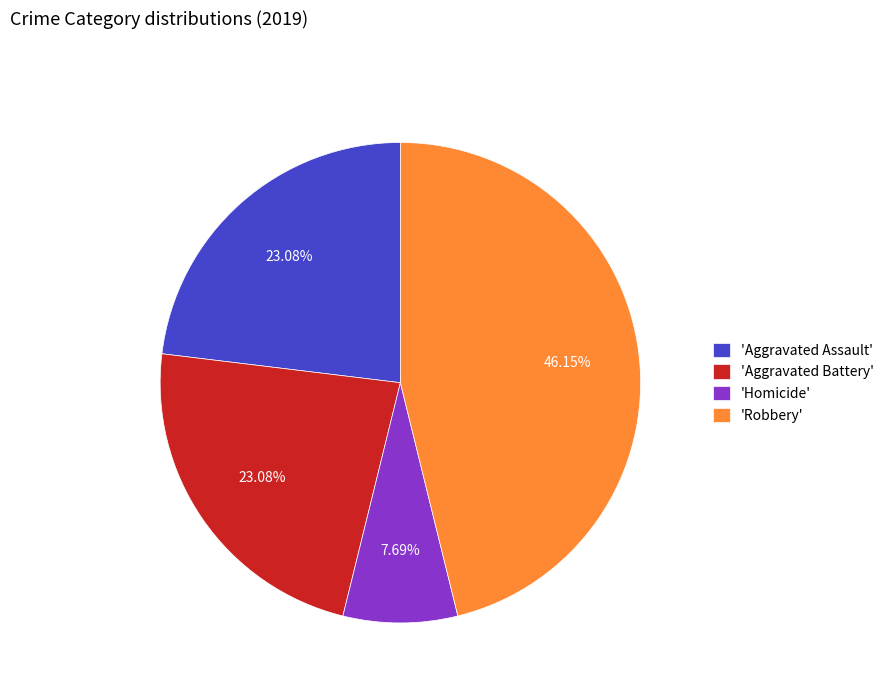

Is the sum of 'Homicide' and 'Robbery' greater than half?

Yes